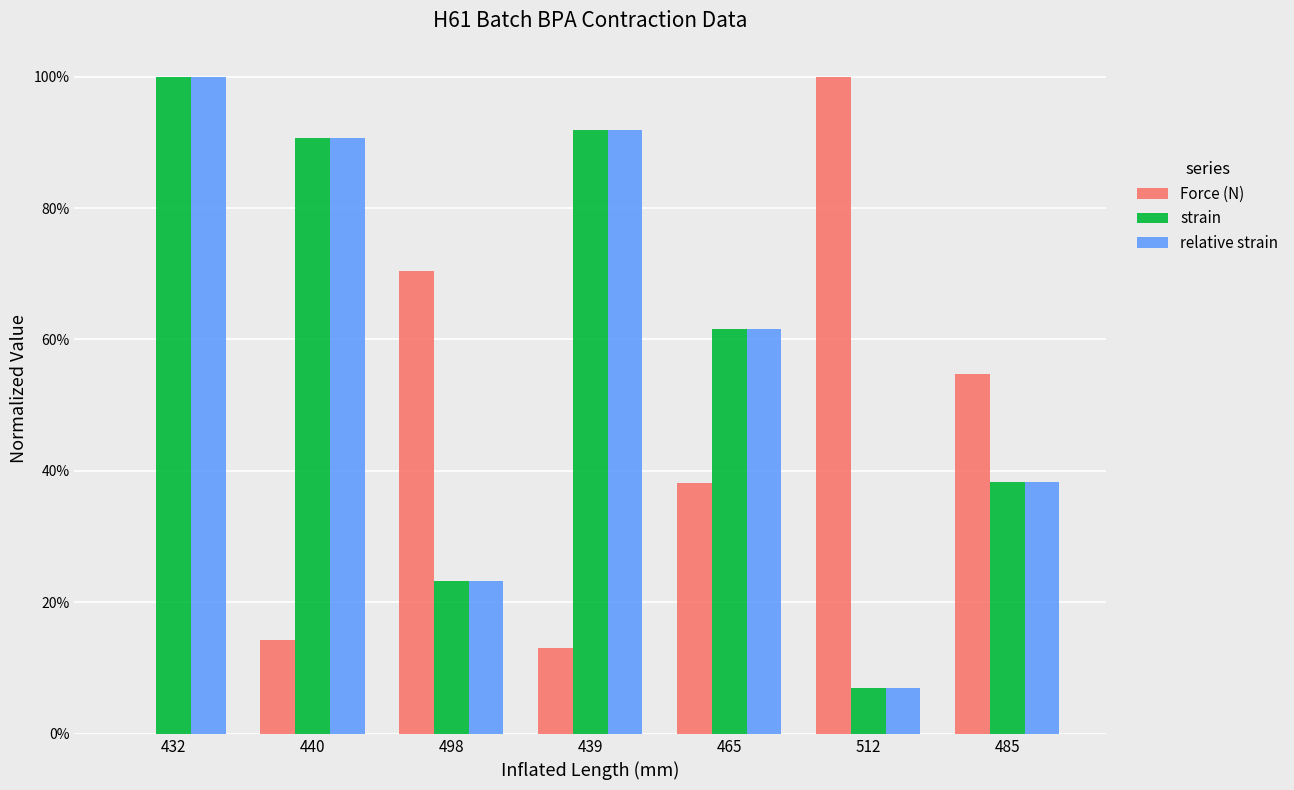

At which label is Force (N) closest to 0?

432